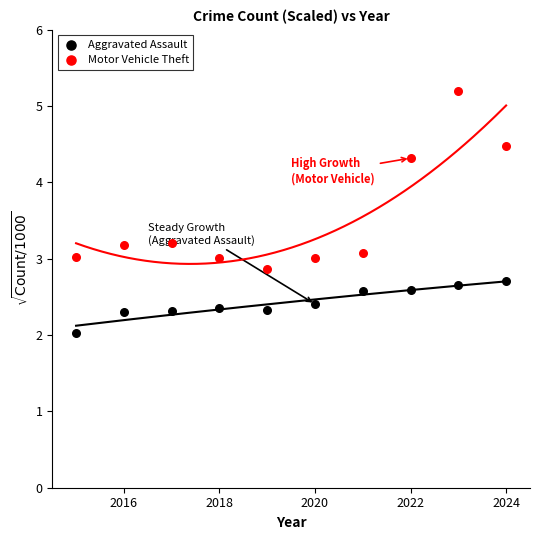

Which series contains the lowest Y value?

Aggravated Assault